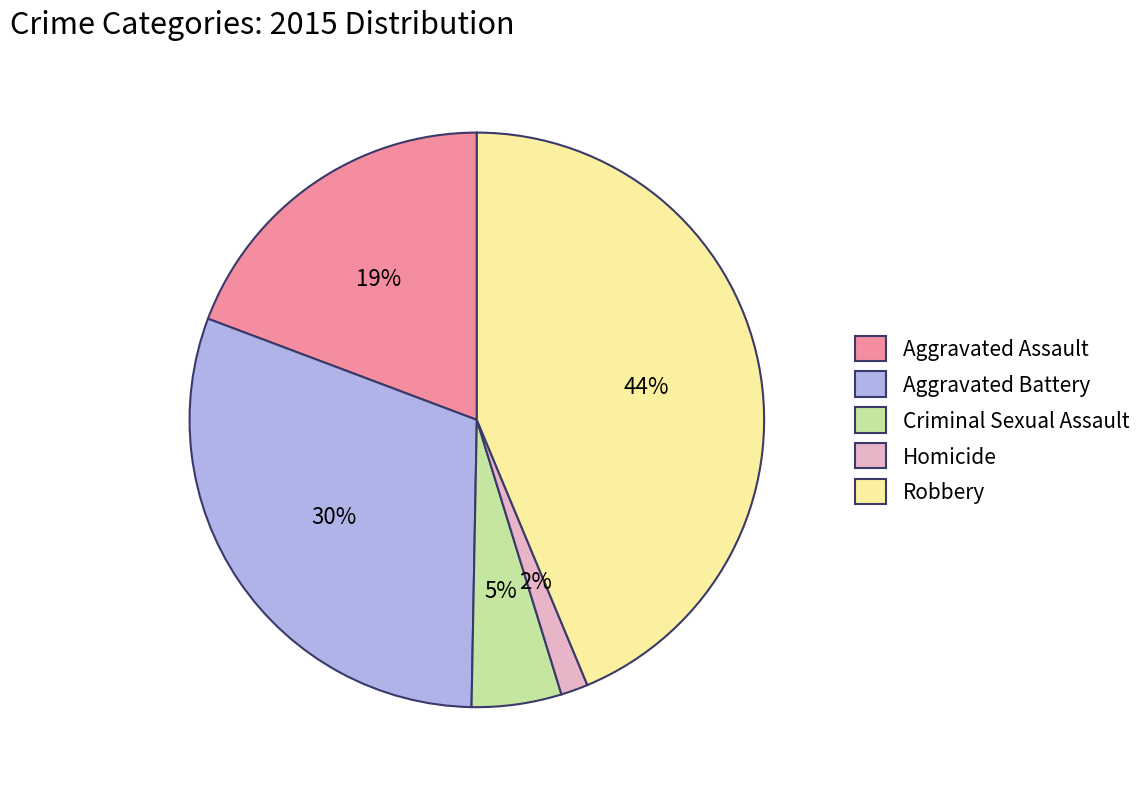

To the nearest percent, what is the combined percentage of Criminal Sexual Assault and Aggravated Assault?

24%